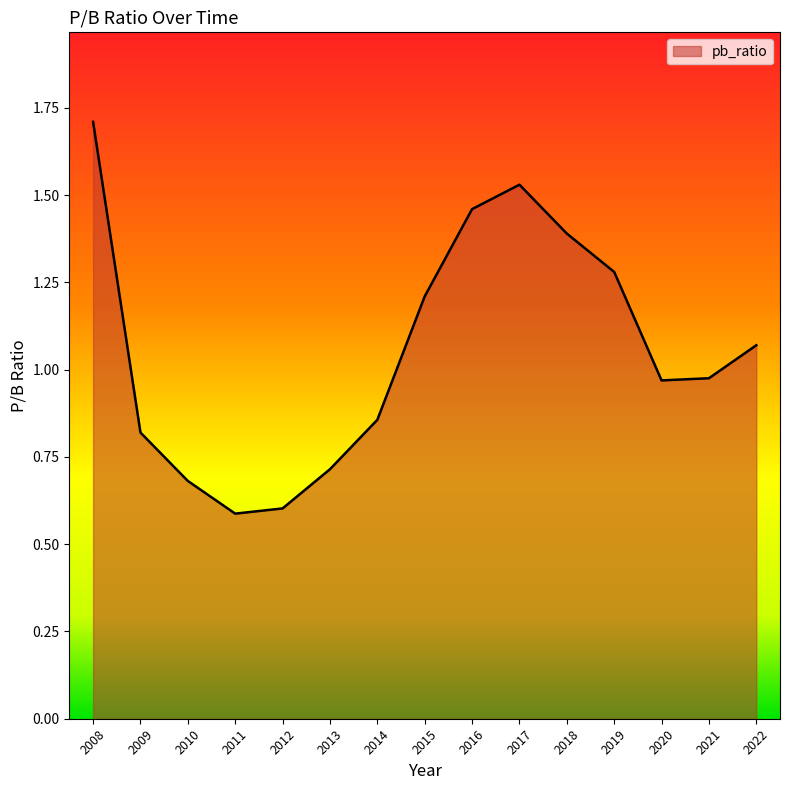

Between 2015 and 2021, which is larger?

2015